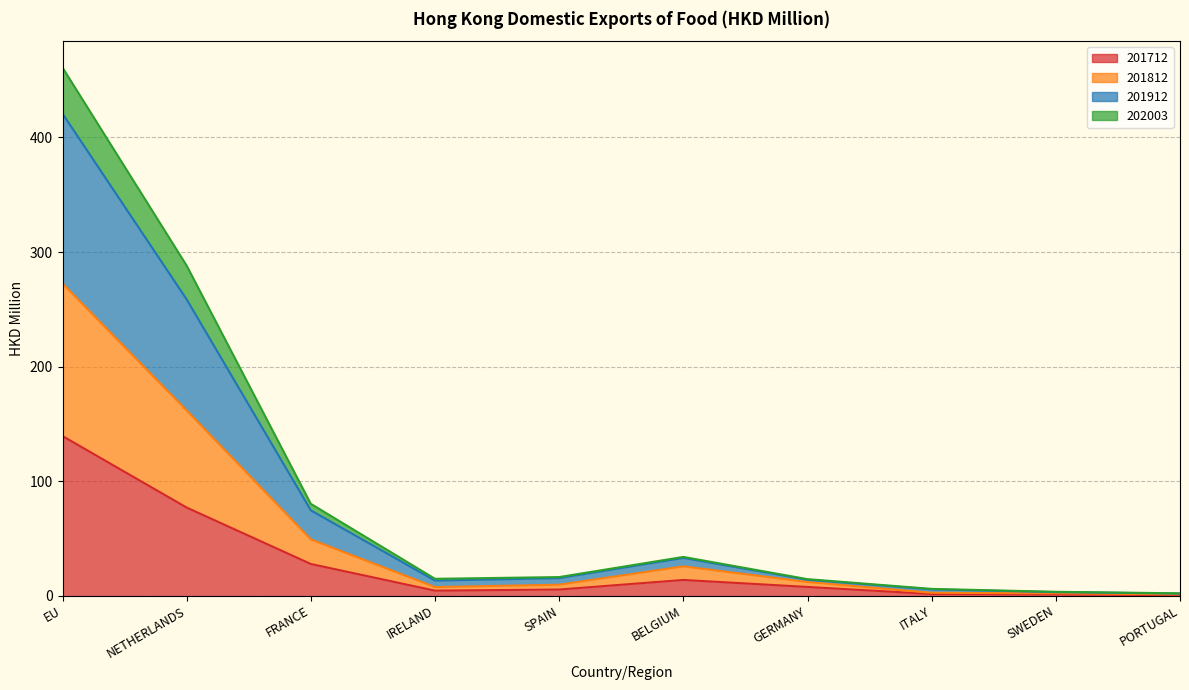

Where is the first local maximum for 202003?

BELGIUM